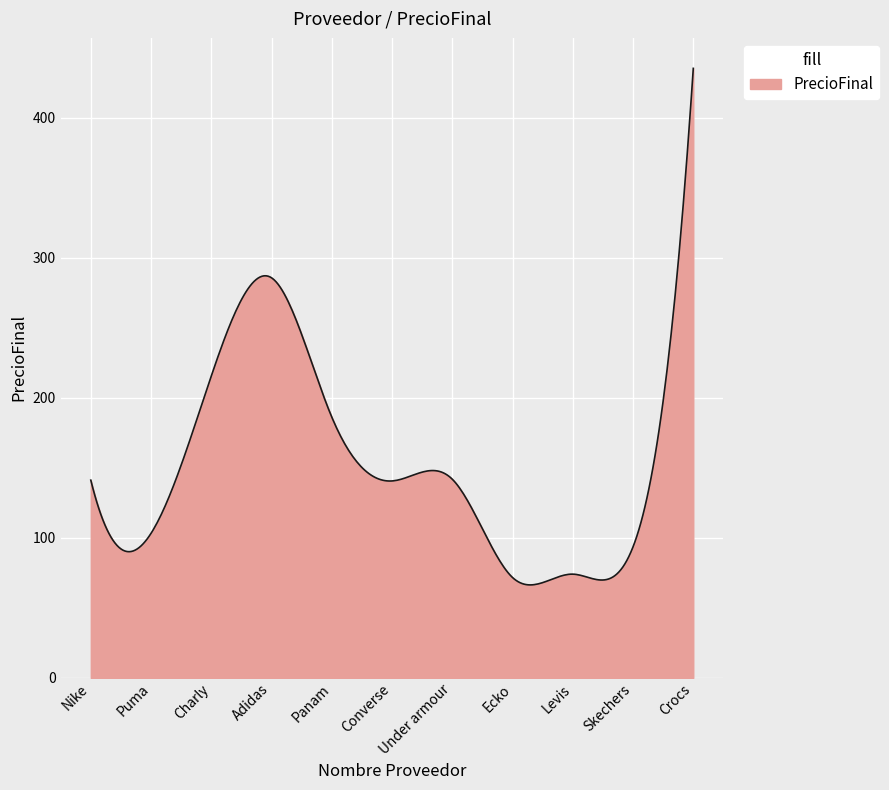

What is the greatest value displayed?

435.2